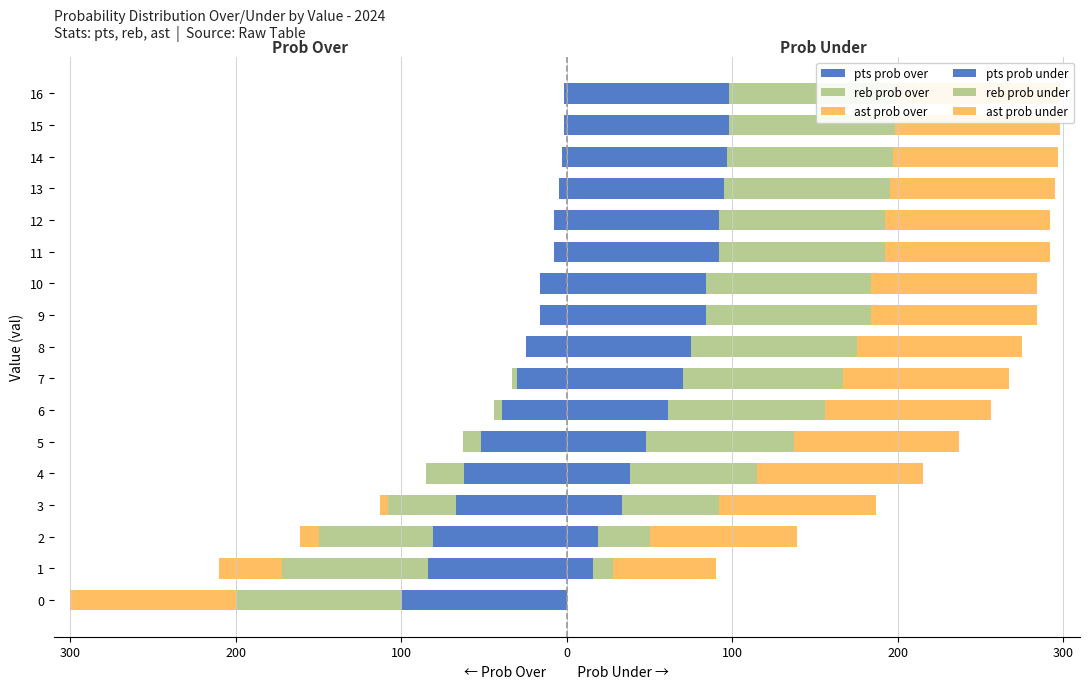

Count the number of data series in this chart.

6